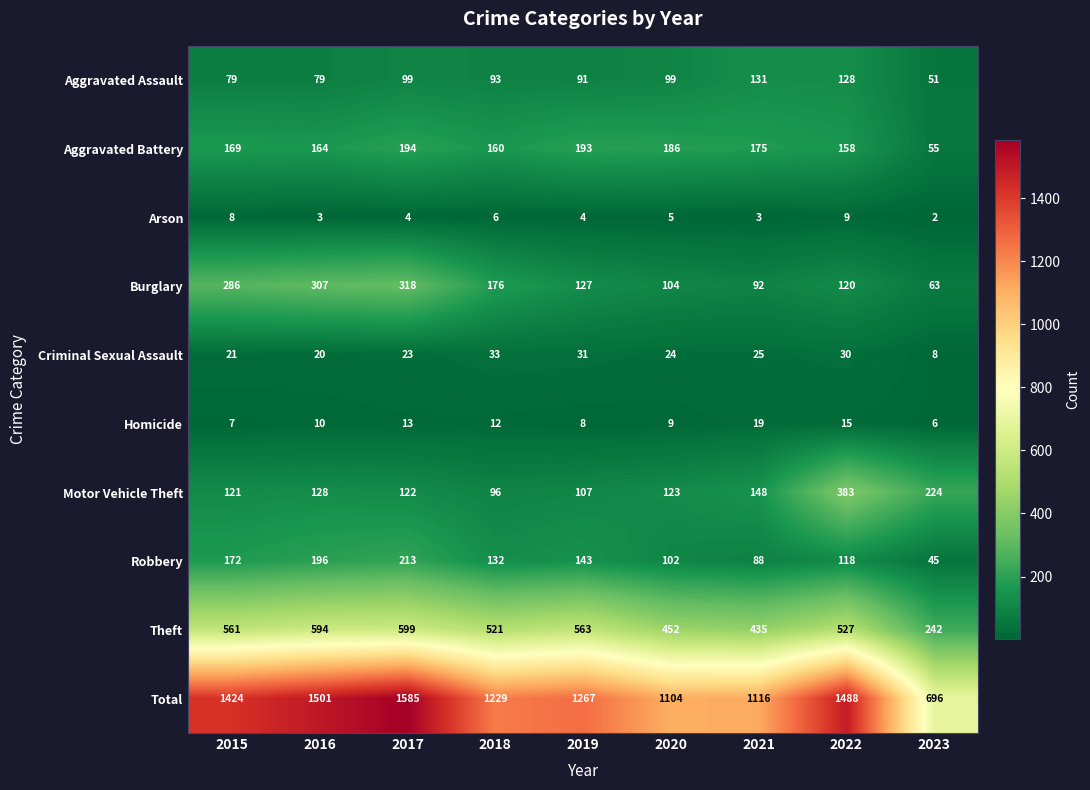

The Criminal Sexual Assault series shows 7 at 2020. True or false?

False